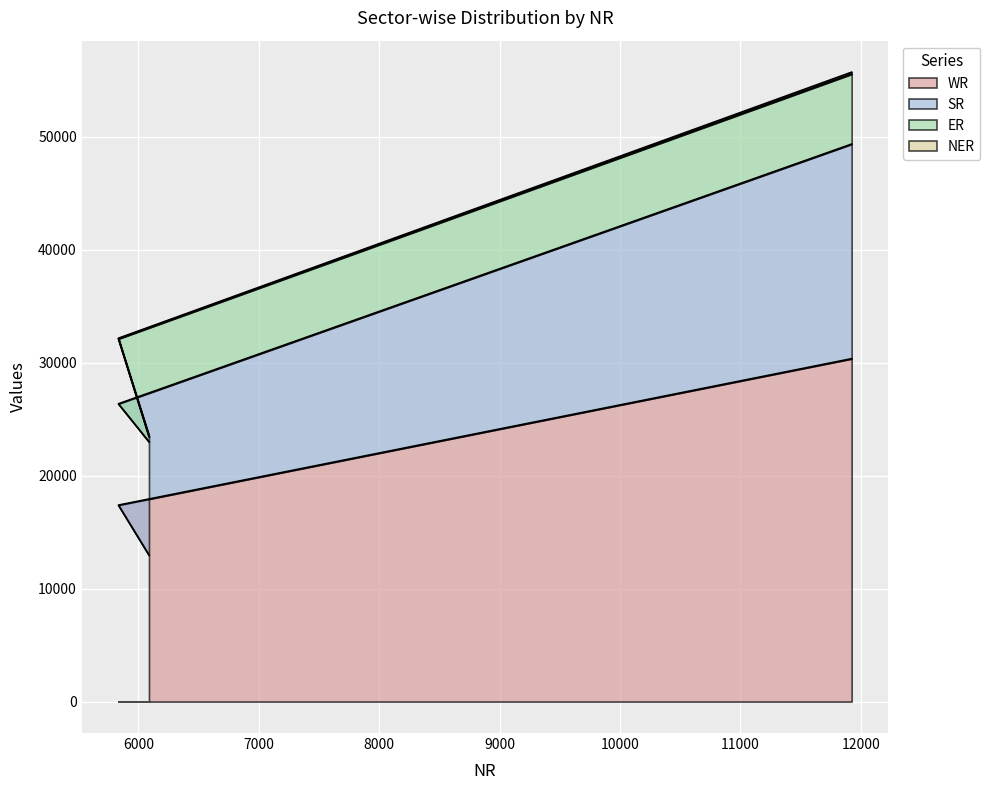

What is the minimum value shown in the chart?

50